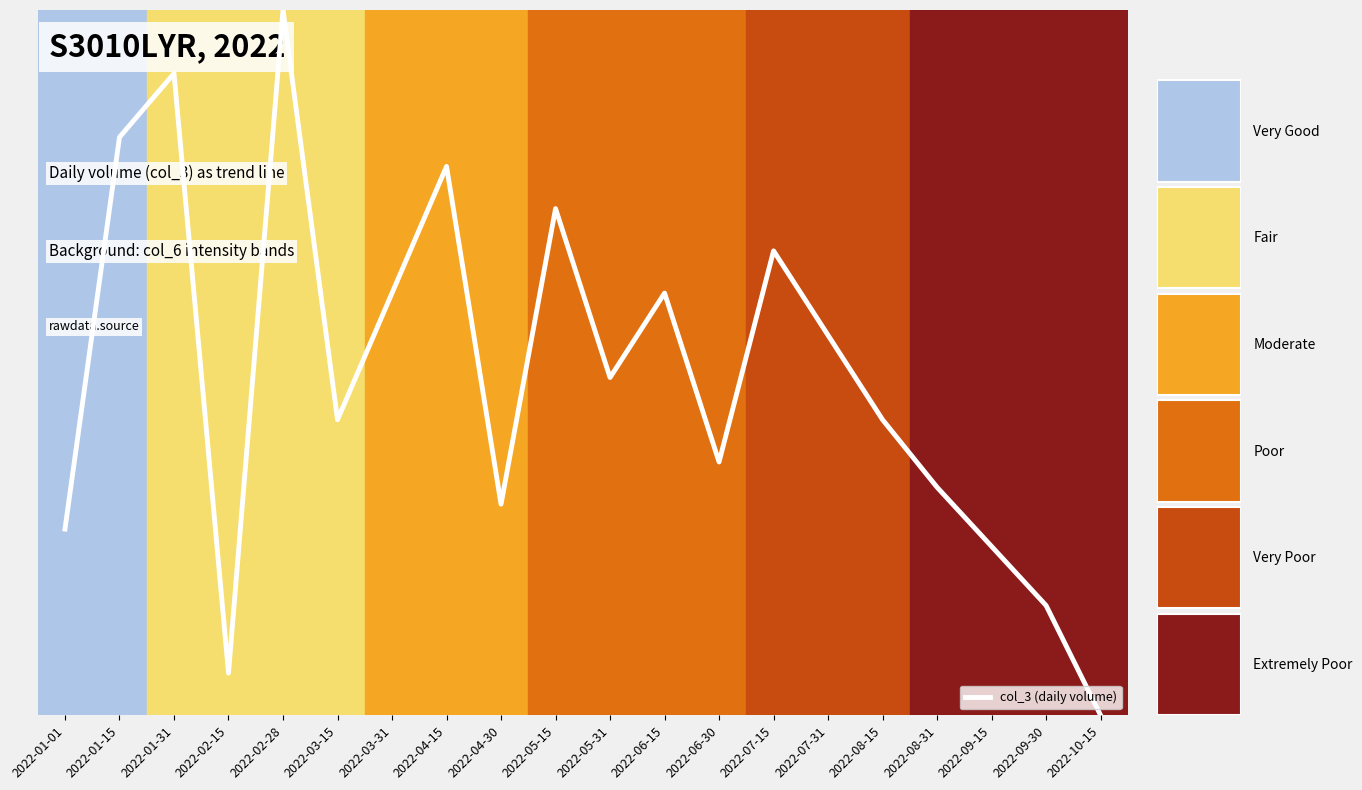

Reading left to right, list all the values displayed in this chart.

0.3	0.8	0.9	0.1	1.0	0.4	0.6	0.8	0.3	0.7	0.5	0.6	0.4	0.7	0.5	0.4	0.3	0.2	0.2	0.0